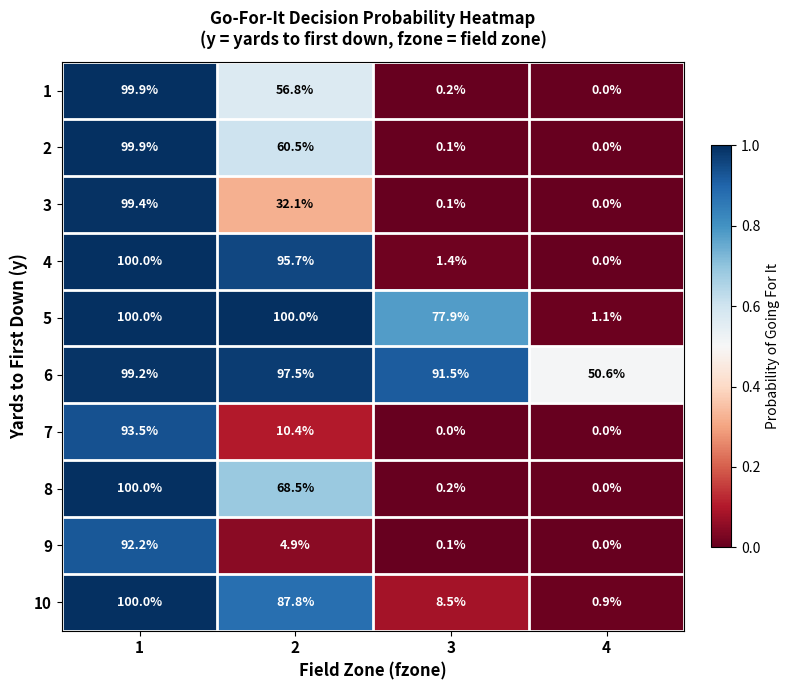

What is the spread (max minus min) of values at 1?

7.8